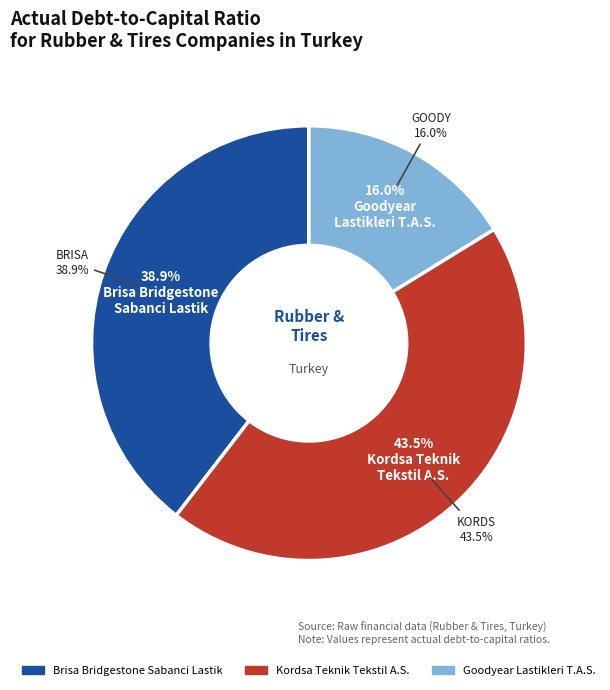

Does any single category account for the majority?

No